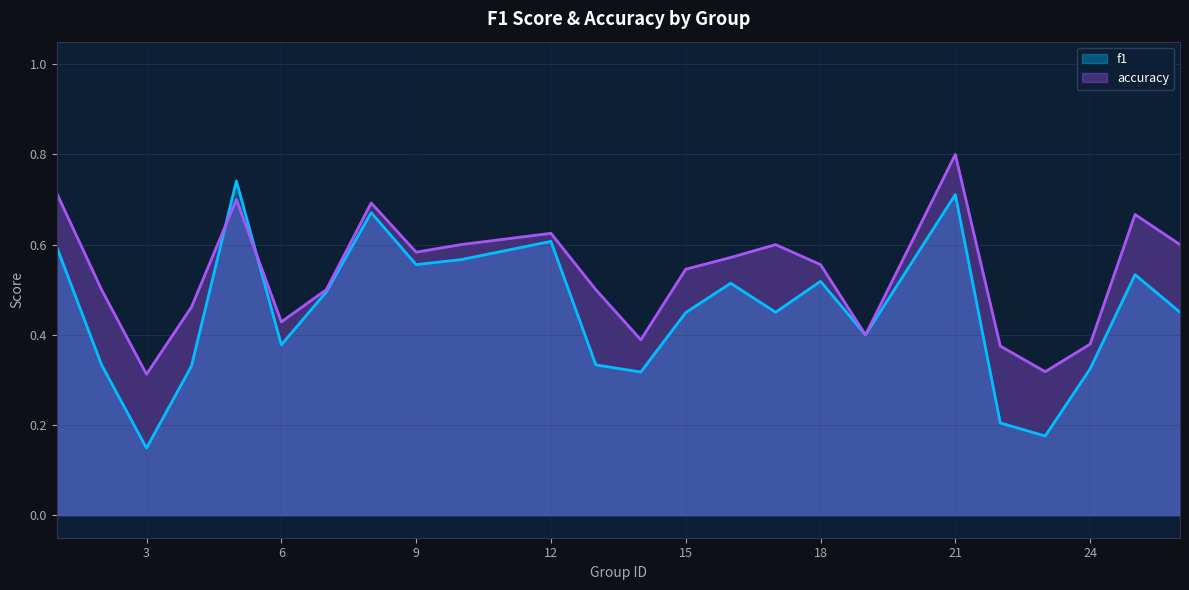

What are all the series names shown in the legend?

f1, accuracy